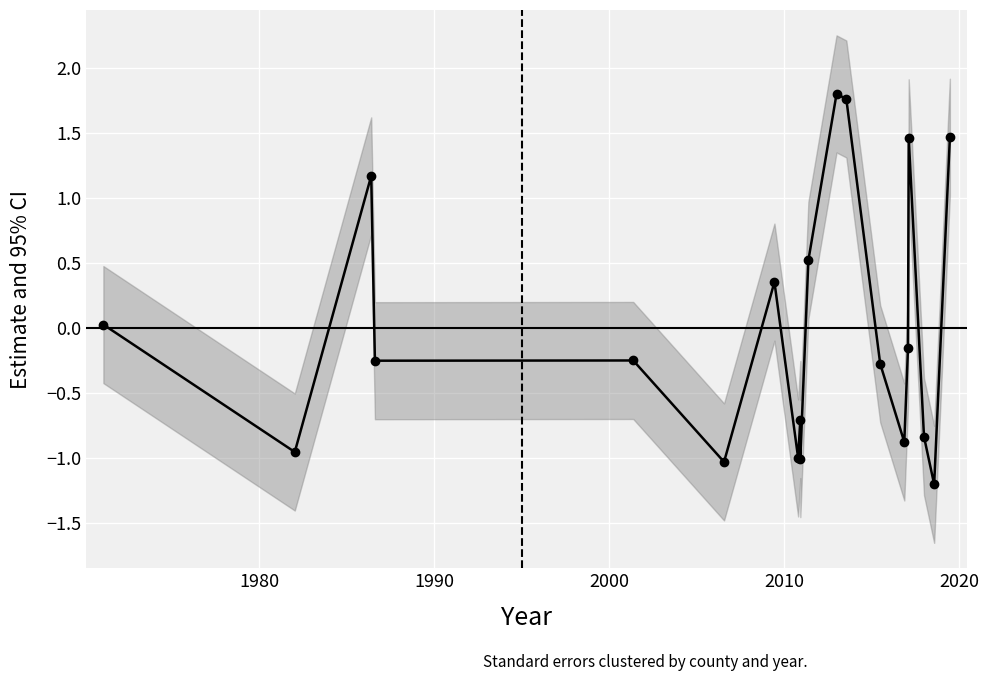

At which category does the data reach its first local peak?

1990